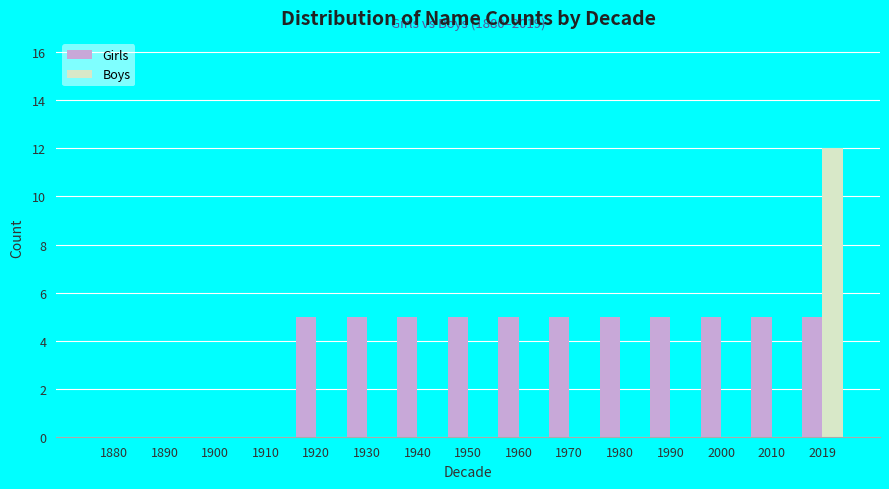

The Girls series shows 0 at 1910. True or false?

True